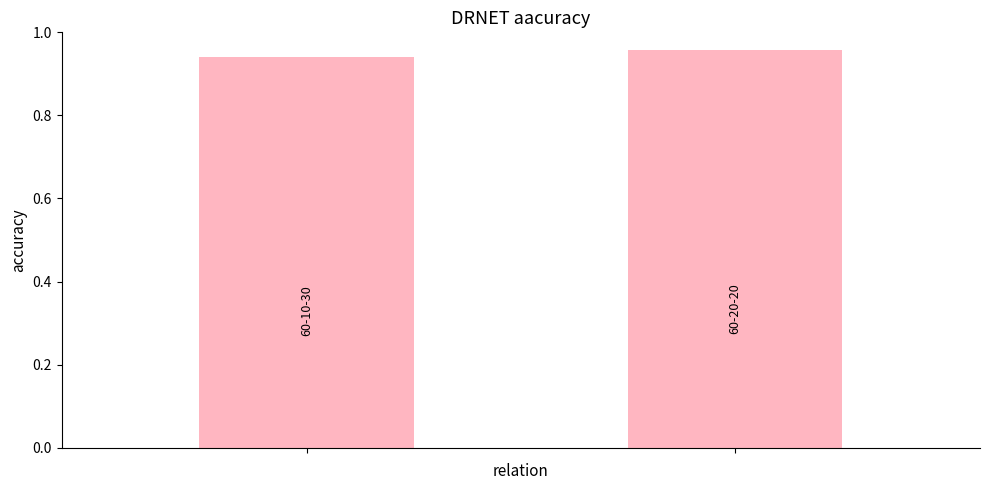

What is the sum of all values?

1.9